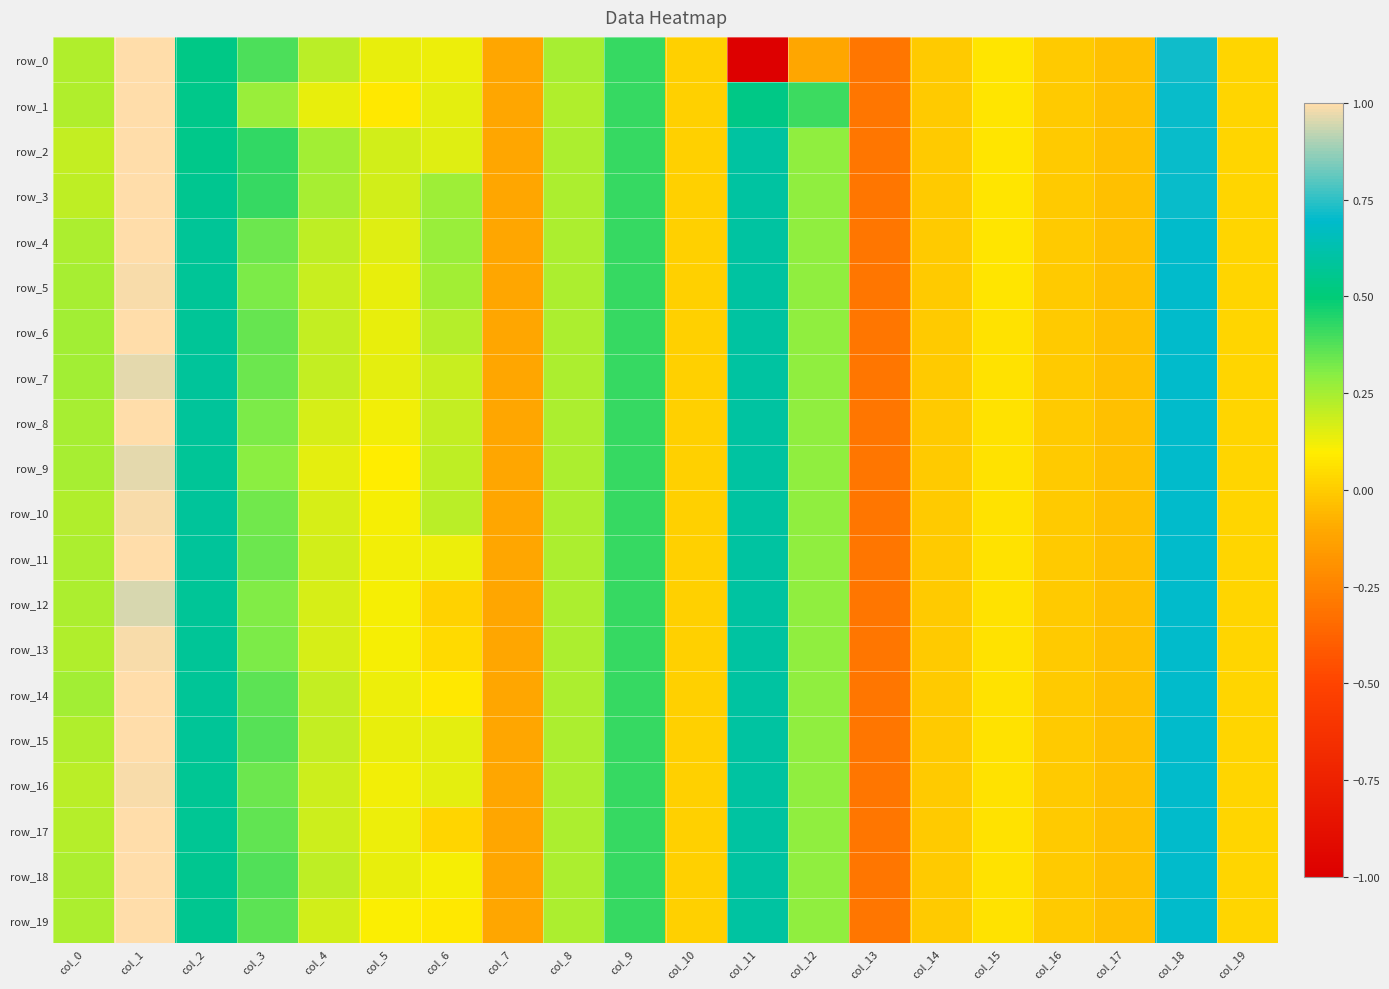

Between col_0 and col_11, which series saw the biggest shift?

row_0